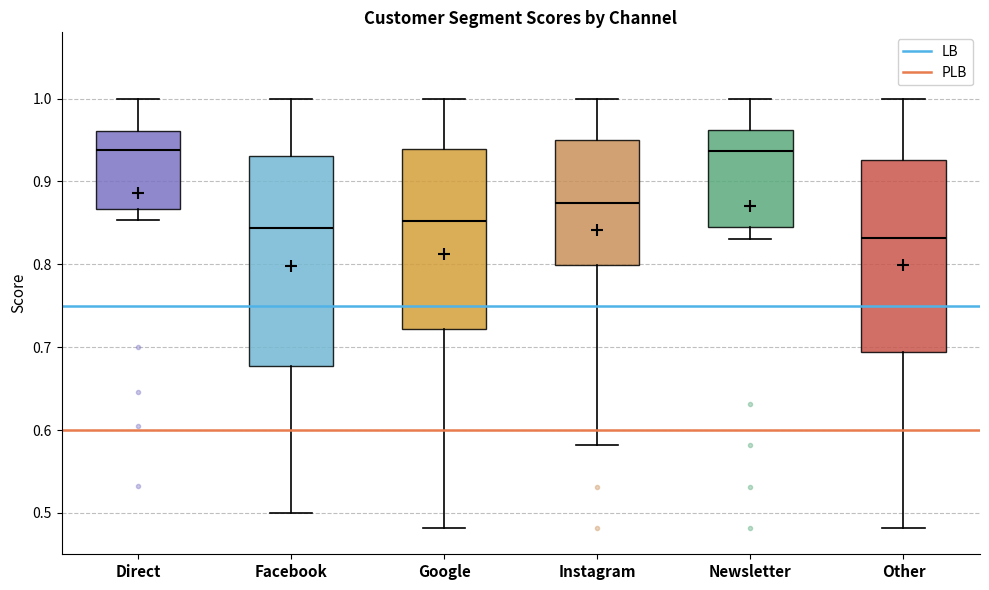

Which box is the tallest, from its lower edge to its upper edge?

Facebook